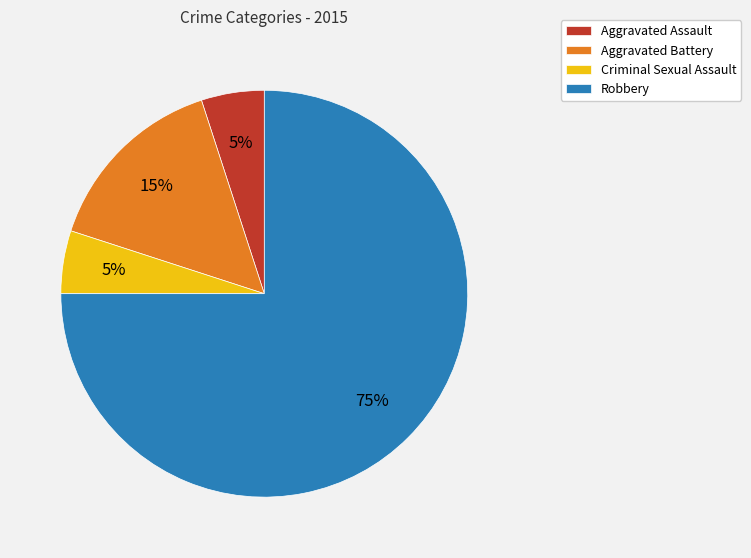

The Criminal Sexual Assault slice represents 1% of the pie. True or false?

False